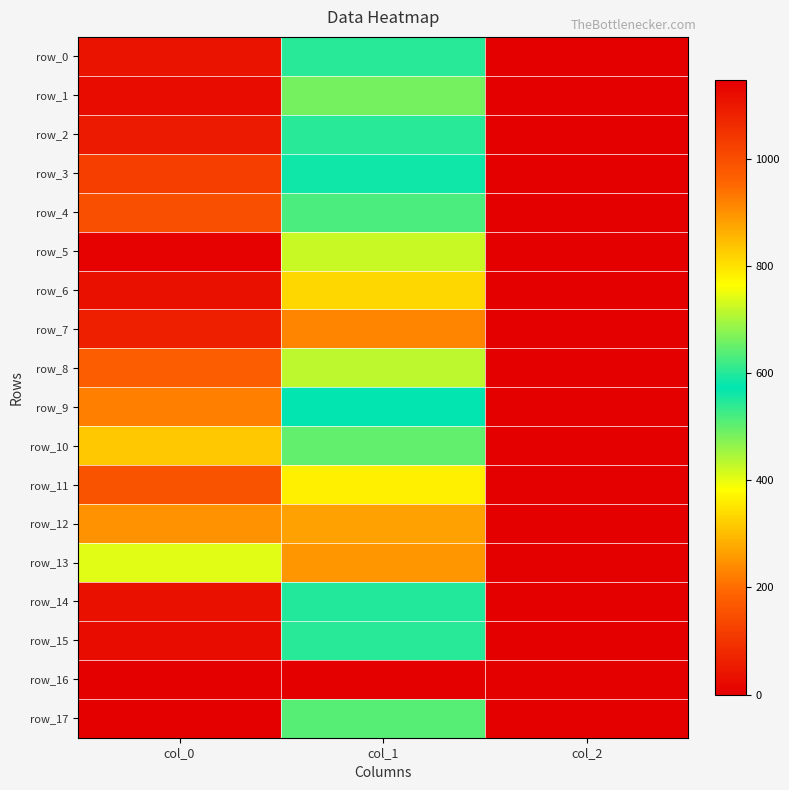

Rank the categories by row_1 value from highest to lowest.

col_0, col_1, col_2